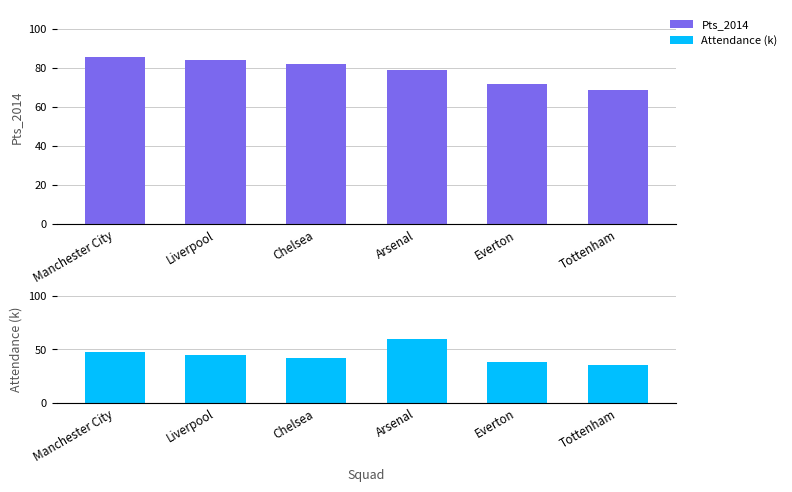

Rank the series at Everton from lowest to highest value.

Attendance (k), Pts_2014